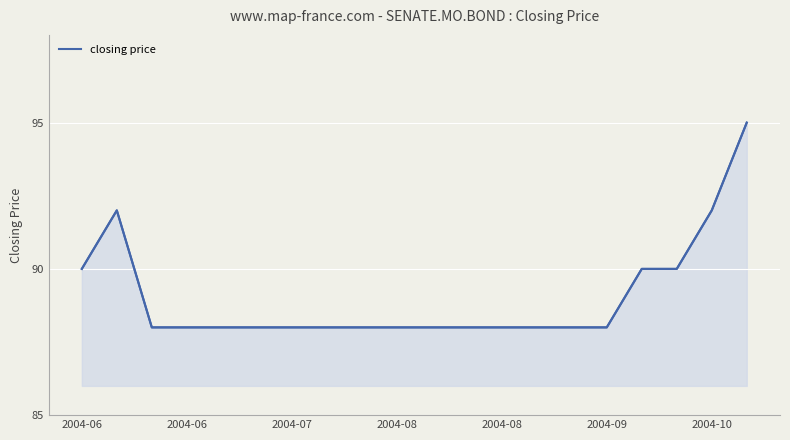

What is the average value?

89